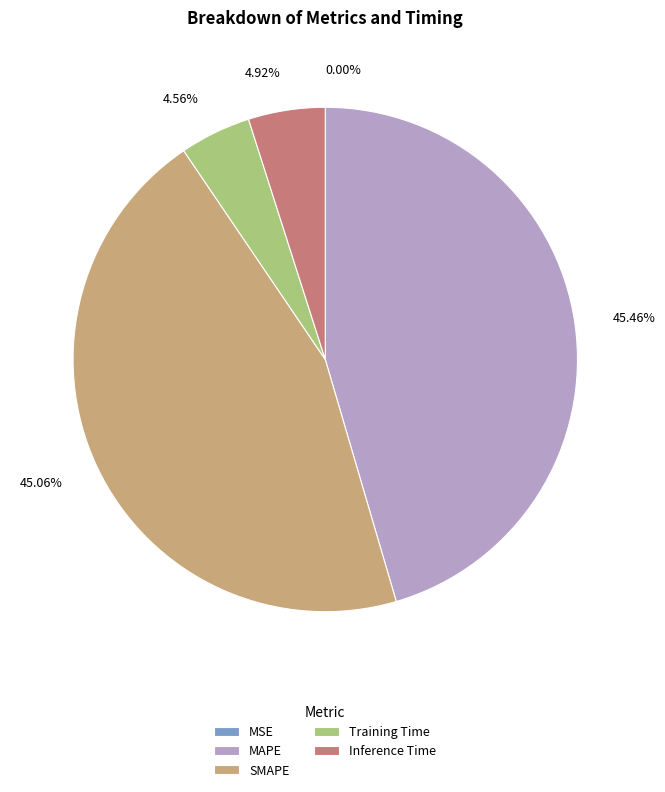

To the nearest percent, what is the difference between the largest and smallest slice percentages?

45%